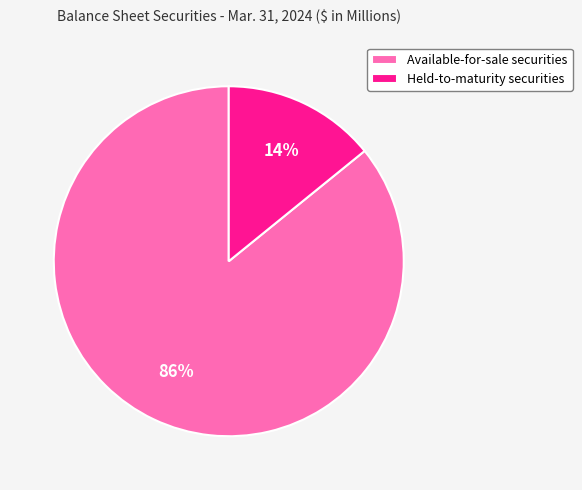

Rank the categories by value from lowest to highest.

Held-to-maturity securities, Available-for-sale securities